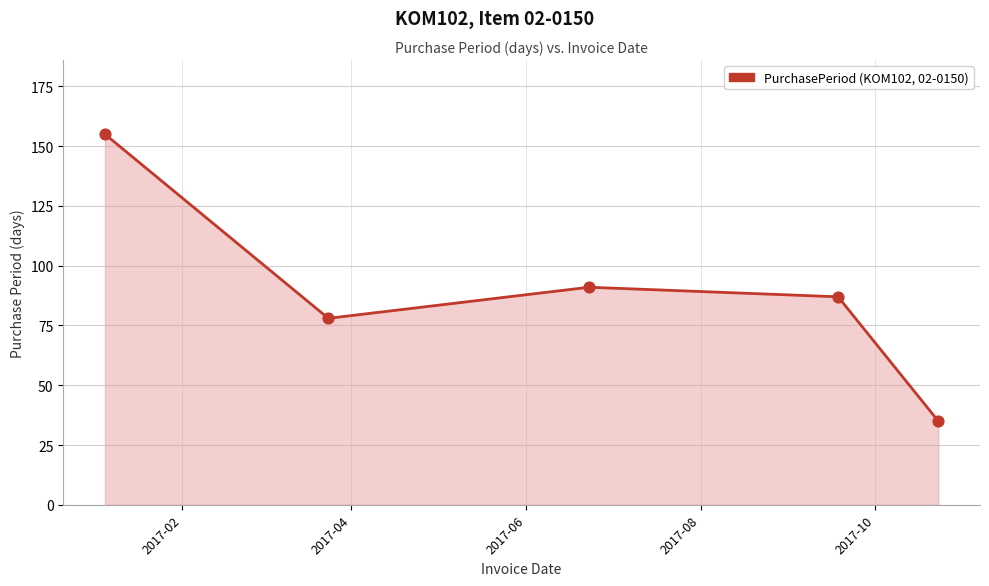

What is the minimum value shown in the chart?

35